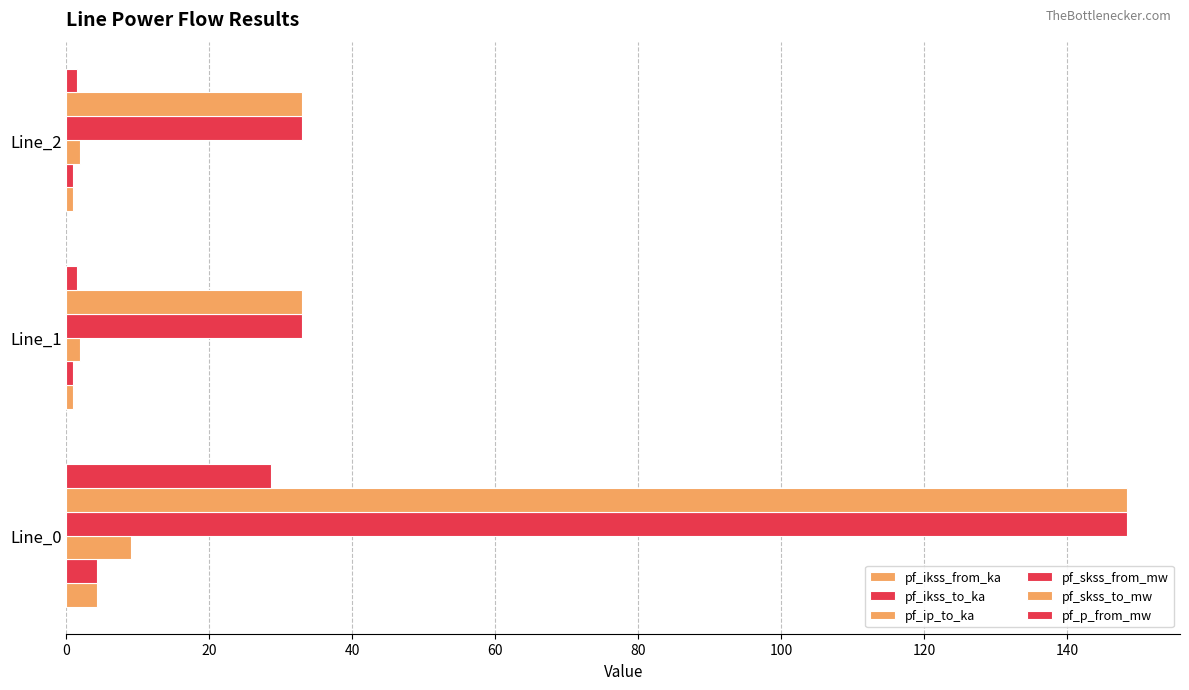

At how many categories does at least one series exceed 74?

1